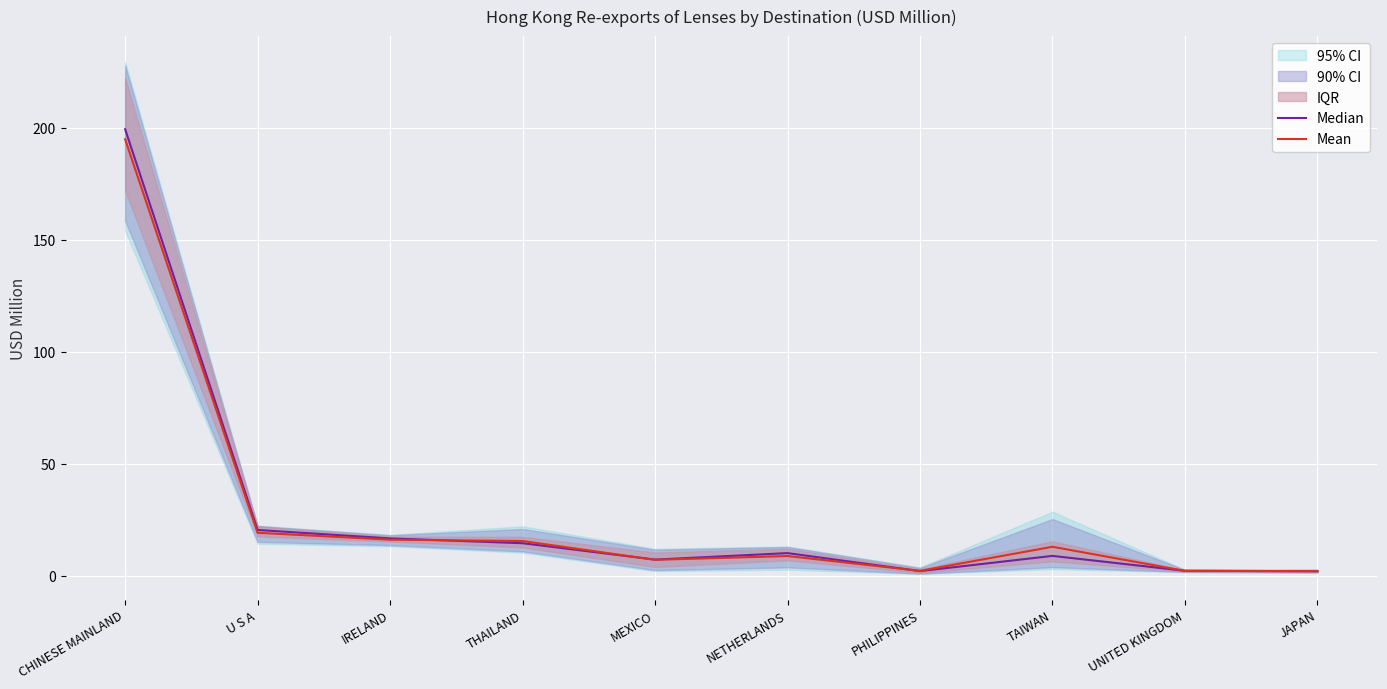

Is this an area chart (filled region under the line)?

No